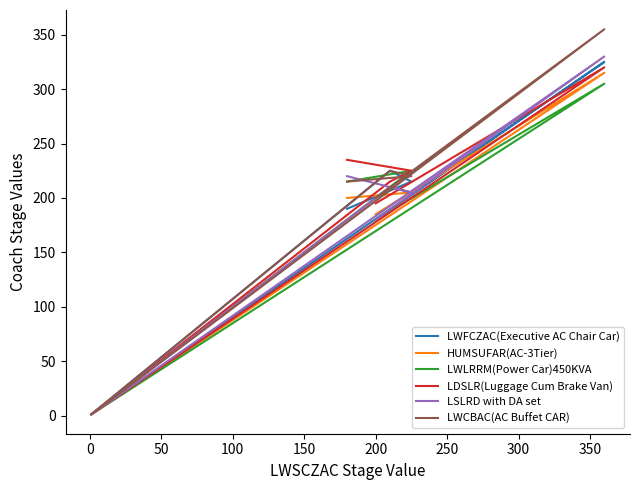

How many interior local valleys does the LDSLR(Luggage Cum Brake Van) series have?

1